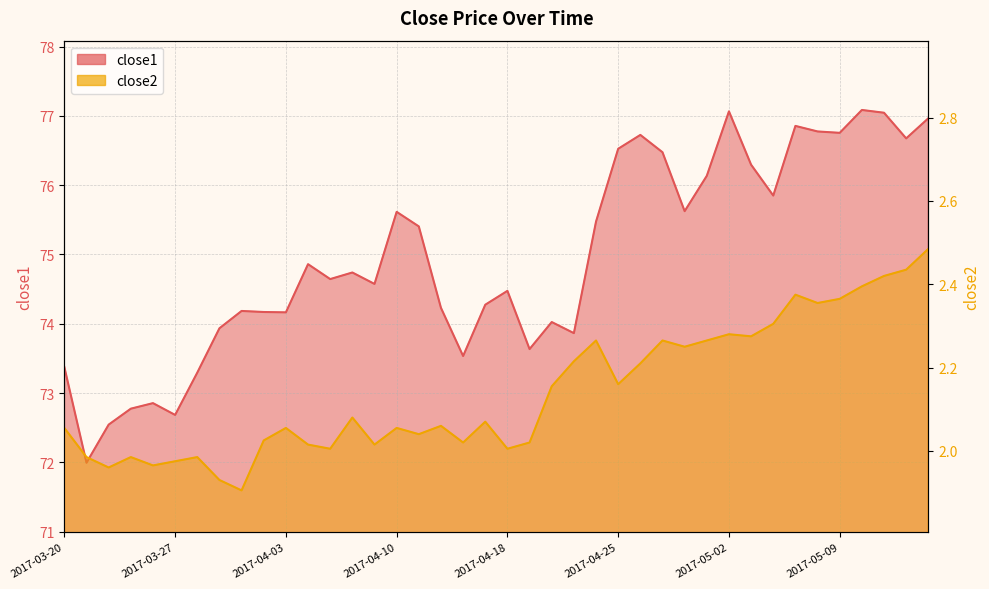

Reading right to left, extract all data points from this chart.

close1: 77.0	76.7	77.0	77.1	76.8	76.8	76.9	75.8	76.3	77.1	76.1	75.6	76.5	76.7	76.5	75.5	73.9	74.0	73.6	74.5	74.3	73.5	74.2	75.4	75.6	74.6	74.7	74.6	74.9	74.2	74.2	74.2	73.9	73.3	72.7	72.9	72.8	72.5	72.0	73.4
close2: 2.5	2.4	2.4	2.4	2.4	2.4	2.4	2.3	2.3	2.3	2.3	2.2	2.3	2.2	2.2	2.3	2.2	2.2	2.0	2.0	2.1	2.0	2.1	2.0	2.1	2.0	2.1	2.0	2.0	2.1	2.0	1.9	1.9	2.0	2.0	2.0	2.0	2.0	2.0	2.1